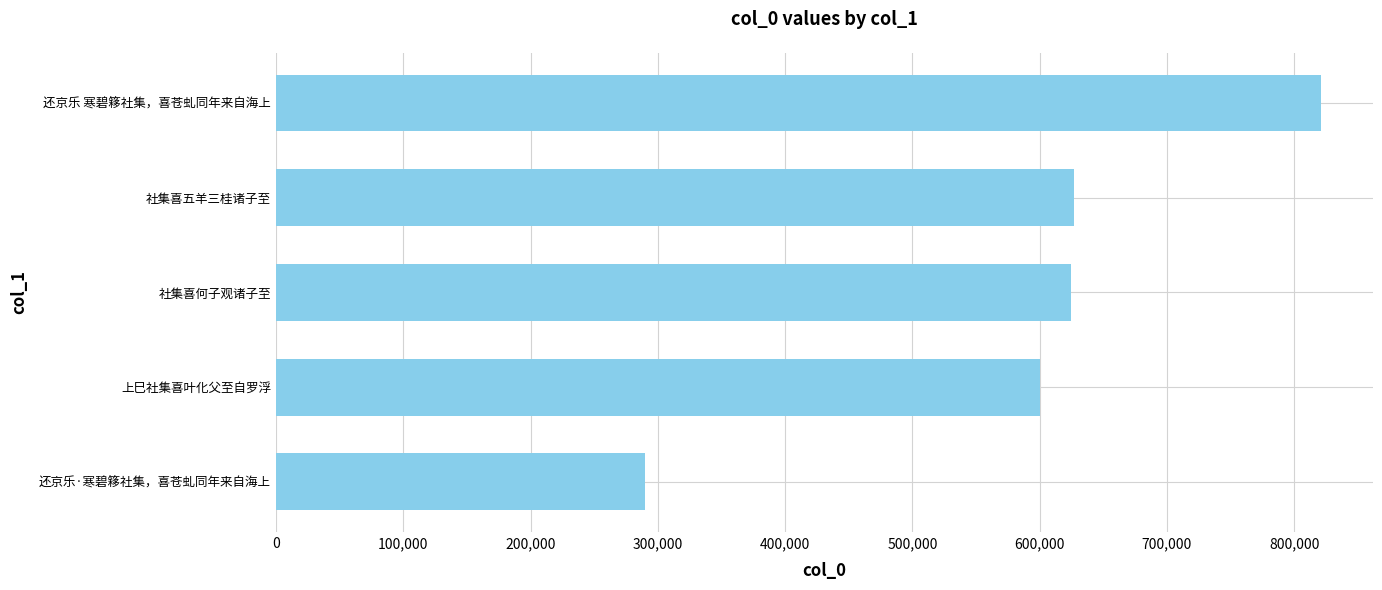

What is the maximum value shown in the chart?

820888